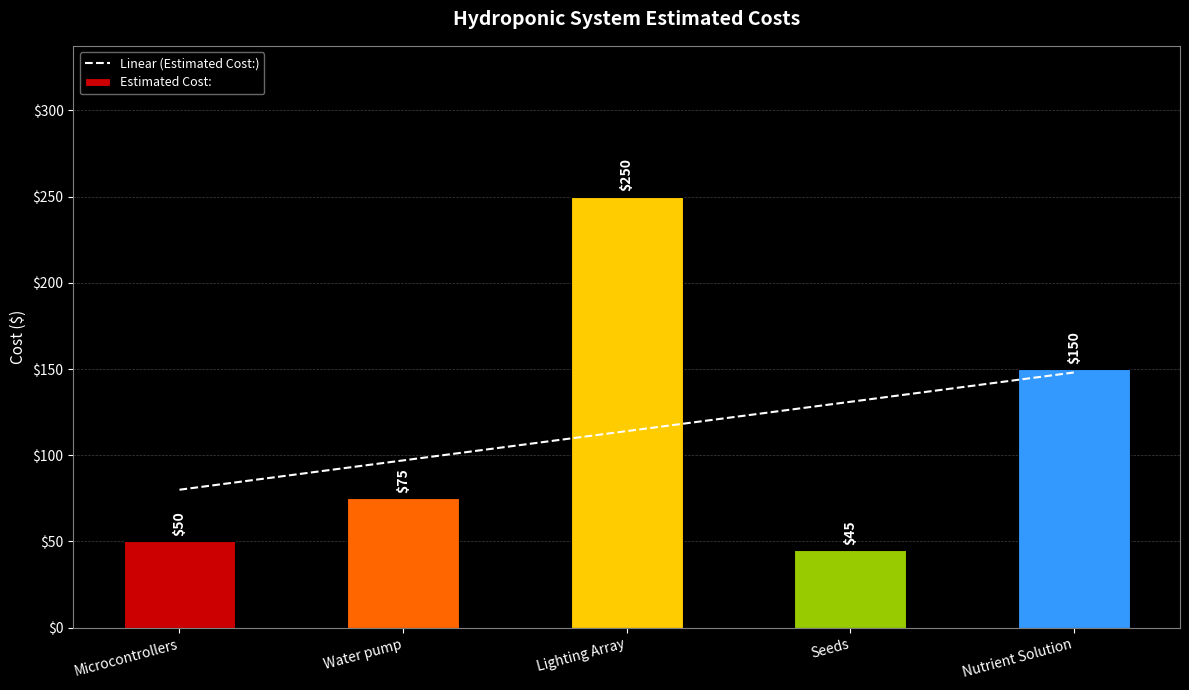

What is the label of the 1st bar from the right?

Nutrient Solution